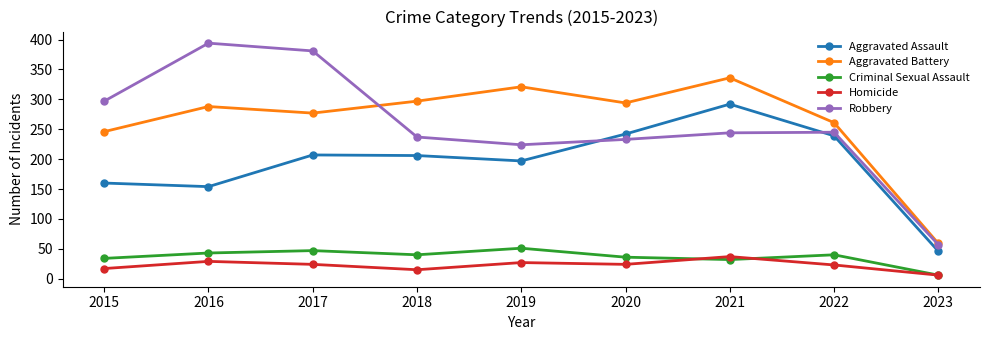

True or false: Aggravated Assault and Robbery cross at least once.

True